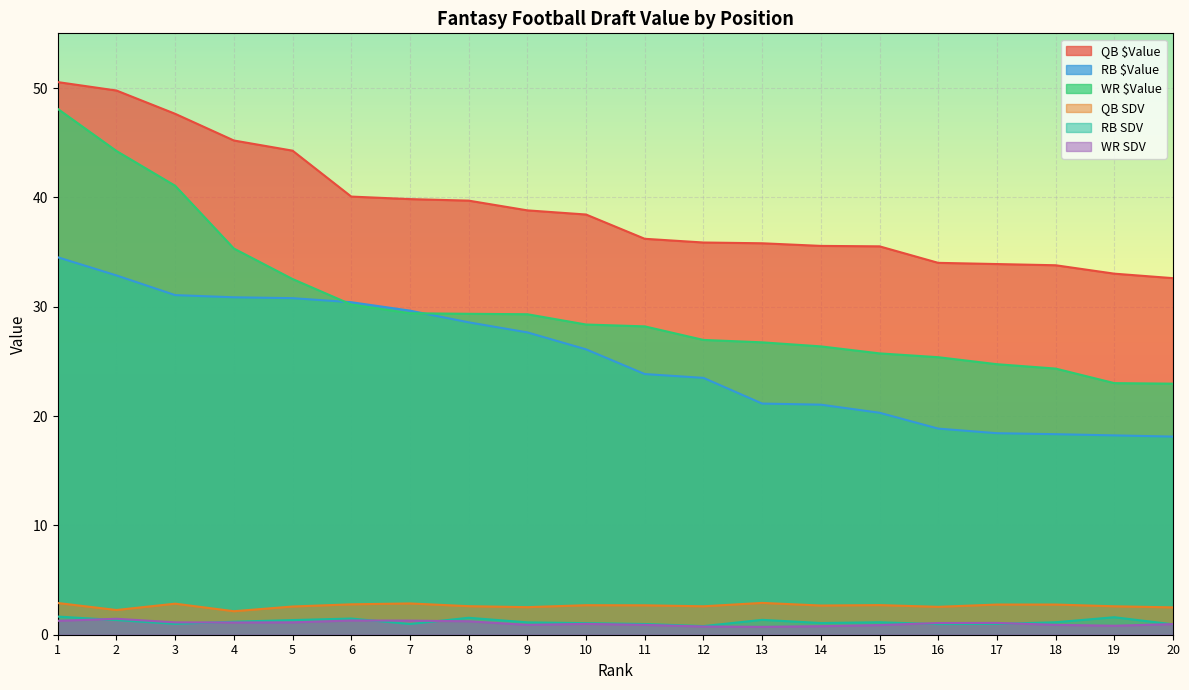

Reading left to right, list all the values displayed in this chart.

QB $Value: 1=50.5	2=49.8	3=47.6	4=45.2	5=44.3	6=40.1	7=39.8	8=39.7	9=38.8	10=38.4	11=36.2	12=35.9	13=35.8	14=35.6	15=35.5	16=34.0	17=33.9	18=33.8	19=33.0	20=32.6
RB $Value: 1=34.5	2=32.9	3=31.1	4=30.9	5=30.8	6=30.4	7=29.6	8=28.6	9=27.6	10=26.1	11=23.8	12=23.5	13=21.1	14=21.0	15=20.3	16=18.9	17=18.4	18=18.3	19=18.2	20=18.1
WR $Value: 1=48.1	2=44.2	3=41.1	4=35.3	5=32.5	6=30.2	7=29.4	8=29.4	9=29.3	10=28.4	11=28.2	12=27.0	13=26.7	14=26.4	15=25.7	16=25.4	17=24.7	18=24.3	19=23.0	20=23.0
QB SDV: 1=2.9	2=2.3	3=2.8	4=2.1	5=2.6	6=2.8	7=2.9	8=2.6	9=2.5	10=2.7	11=2.7	12=2.6	13=2.9	14=2.7	15=2.7	16=2.5	17=2.8	18=2.8	19=2.6	20=2.5
RB SDV: 1=1.7	2=1.3	3=1.0	4=1.2	5=1.3	6=1.5	7=1.0	8=1.6	9=1.1	10=1.1	11=1.0	12=0.8	13=1.4	14=1.1	15=1.1	16=1.0	17=1.0	18=1.1	19=1.6	20=0.9
WR SDV: 1=1.3	2=1.5	3=1.1	4=1.1	5=1.1	6=1.3	7=1.3	8=1.2	9=0.9	10=1.0	11=0.9	12=0.8	13=0.7	14=0.8	15=0.9	16=1.1	17=1.1	18=0.9	19=0.8	20=1.0